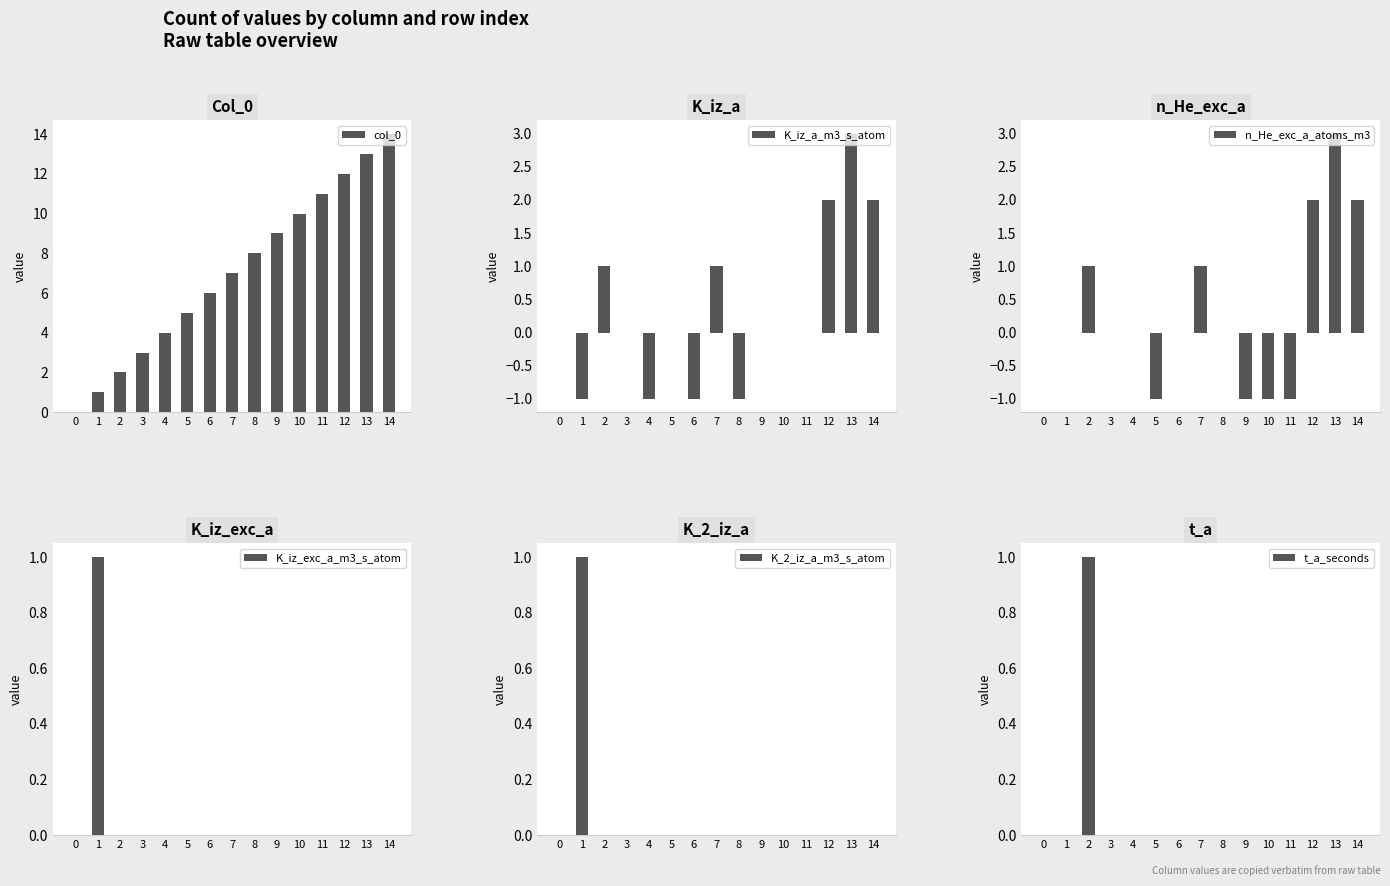

Rank the series at 12 from highest to lowest value.

col_0, K_iz_a_m3_s_atom, n_He_exc_a_atoms_m3, K_iz_exc_a_m3_s_atom, K_2_iz_a_m3_s_atom, t_a_seconds